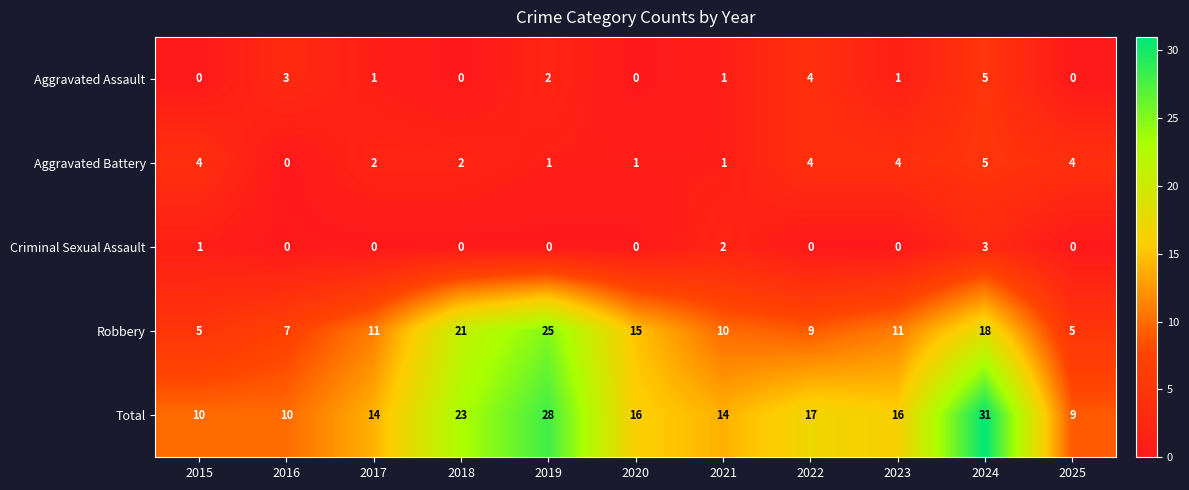

What is the difference between the maximum and minimum values in the Criminal Sexual Assault series?

3